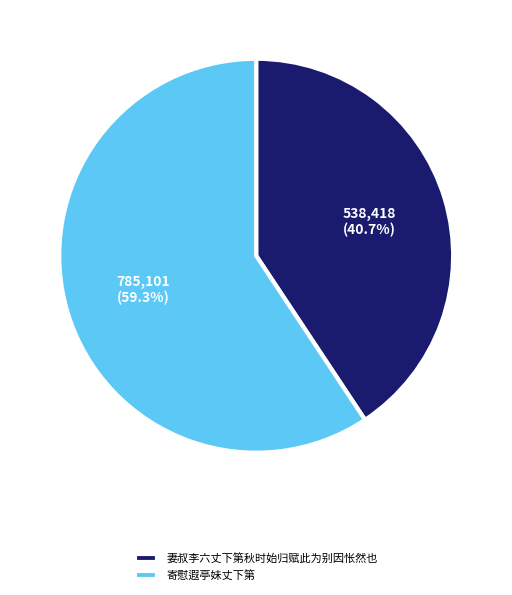

What is the smallest slice in the pie chart?

妻叔李六丈下第秋时始归赋此为别因怅然也